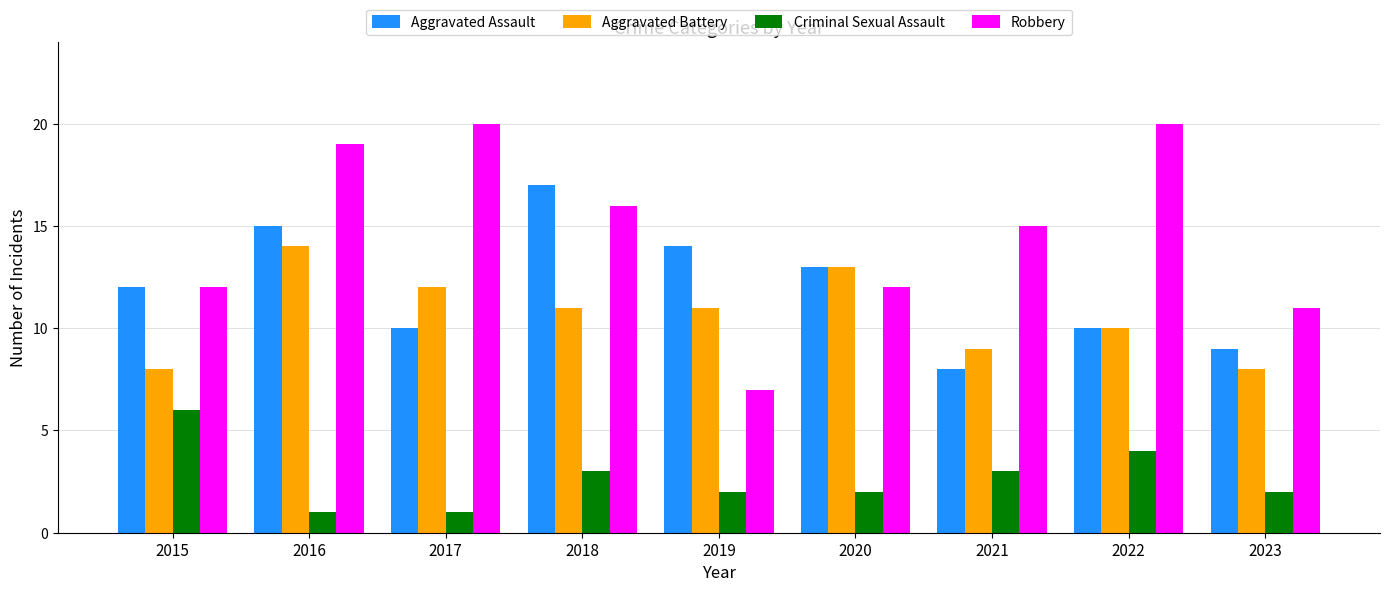

True or false: Aggravated Battery has a value of 8 at 2015.

True